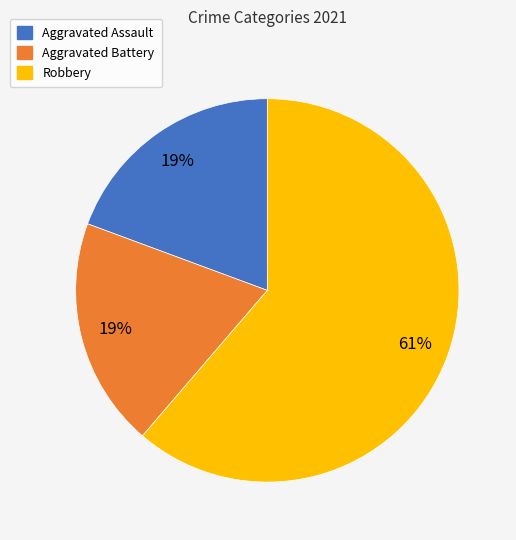

Which slice is the largest?

Robbery